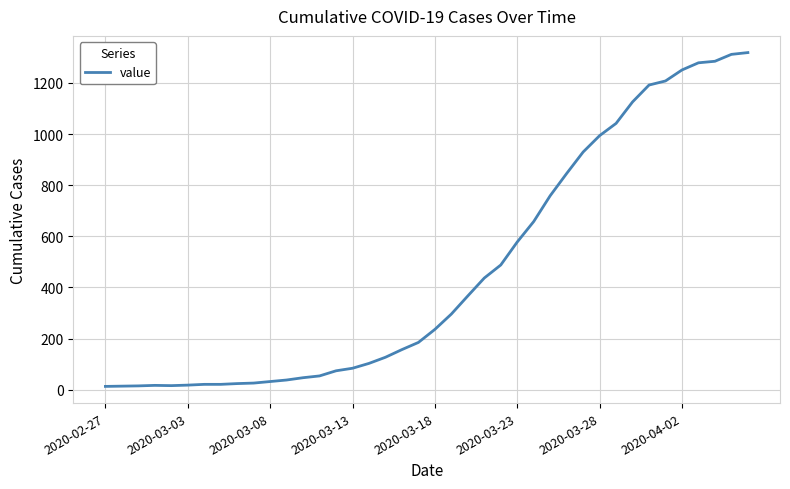

How many lines are shown in the chart?

1